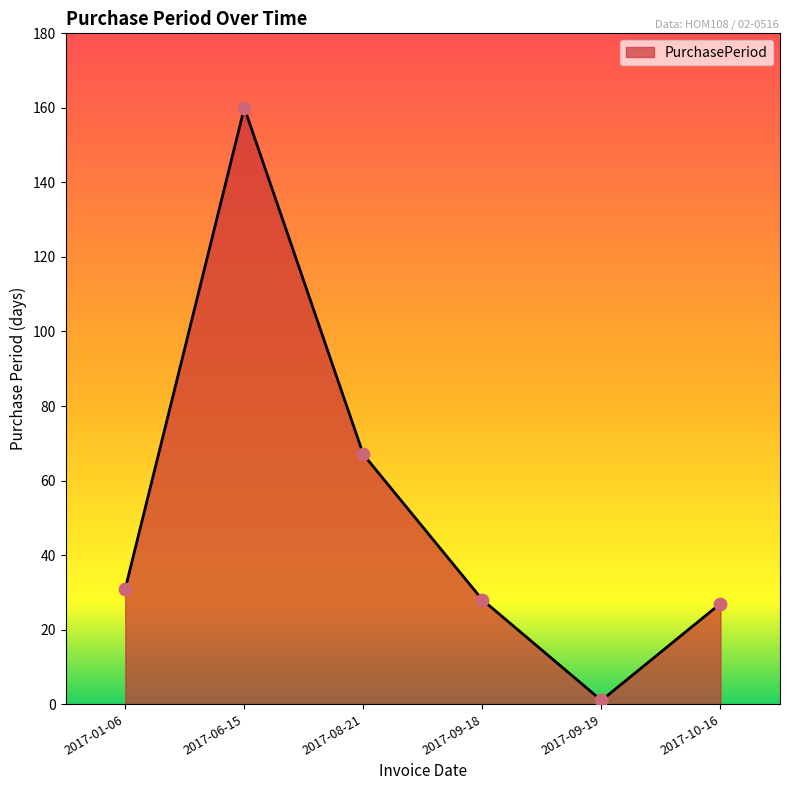

Approximately how many times larger is the value at 2017-10-16 compared to 2017-06-15?

0.2